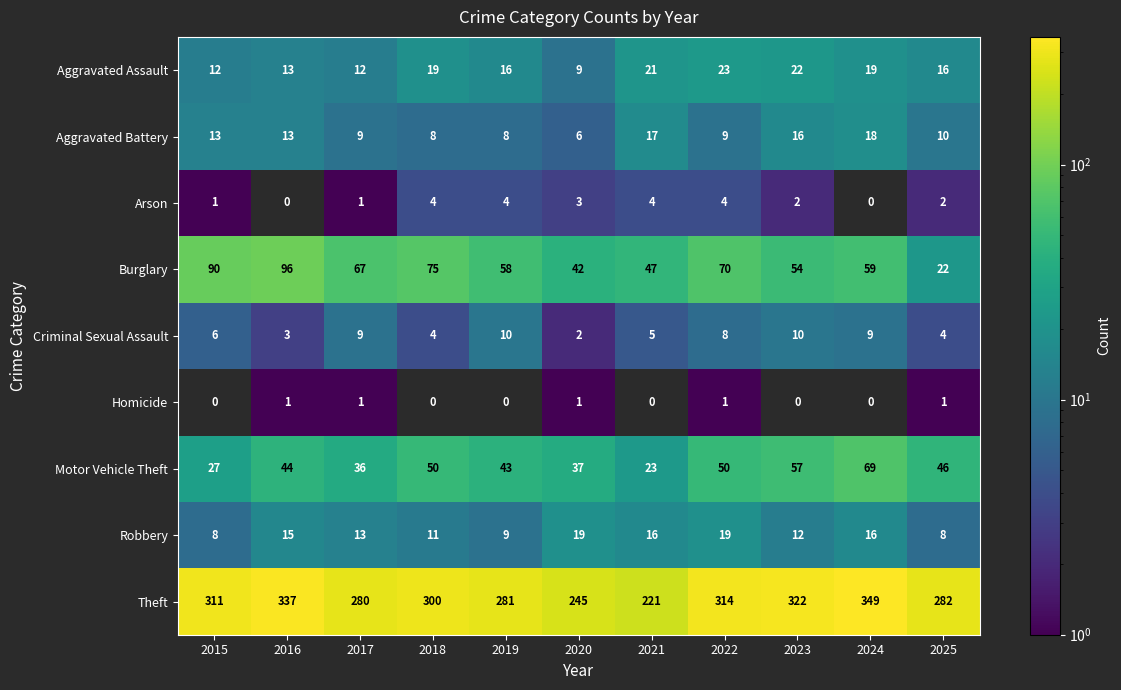

Is it true that Arson equals 2 at 2015?

False